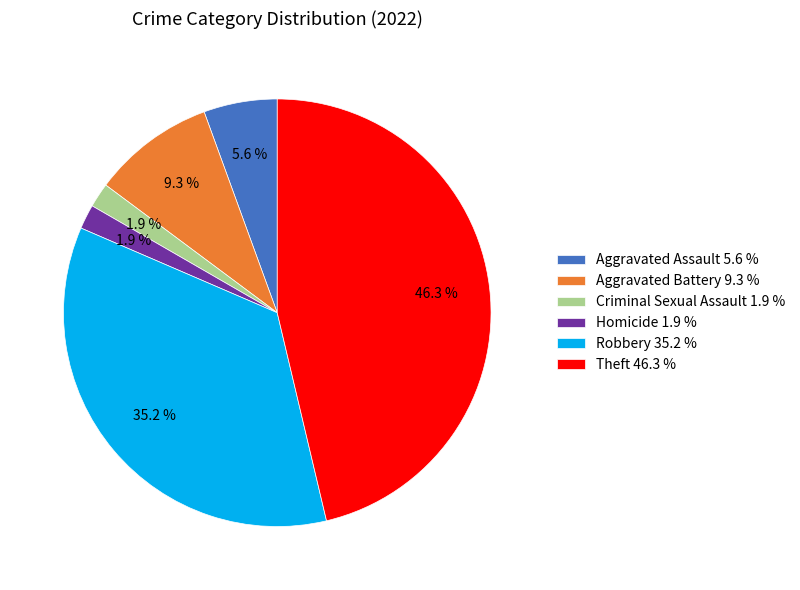

Which category has the biggest portion of the pie?

Theft 46.3 %